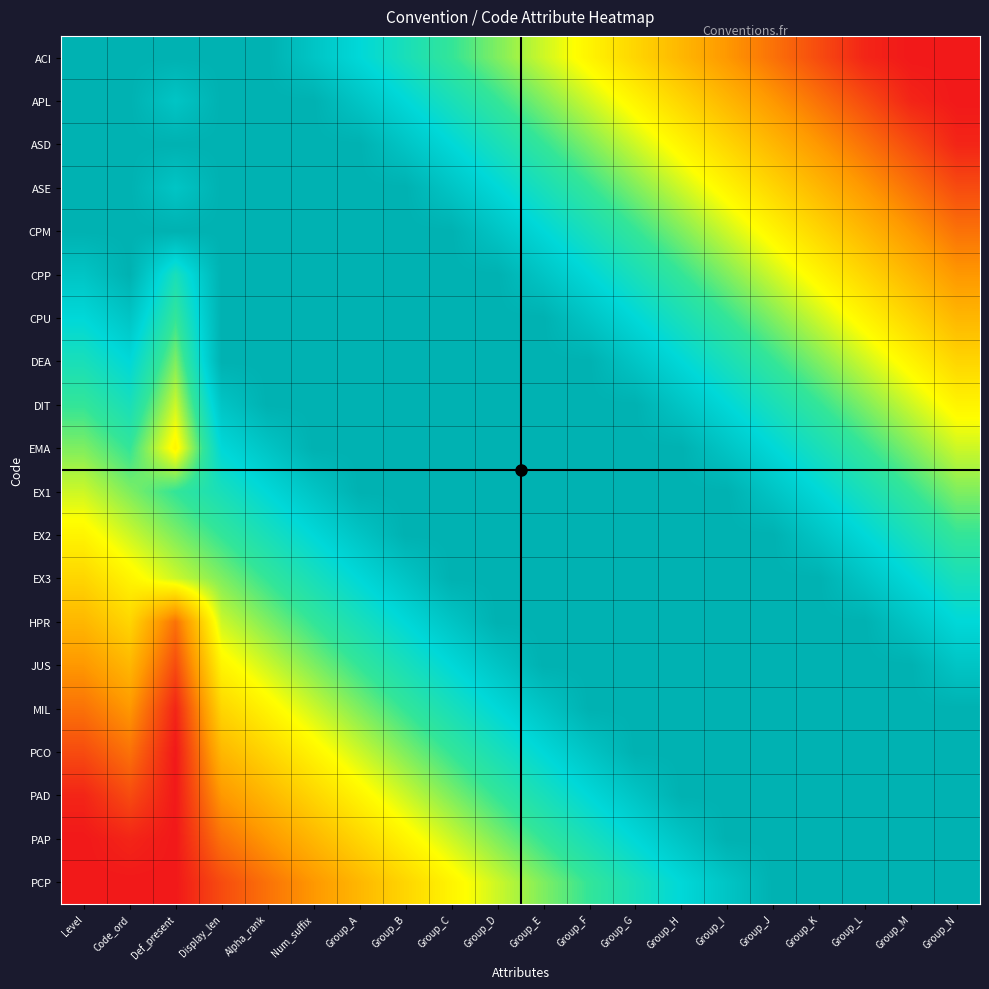

Which category has the lowest value across all series?

Group_M